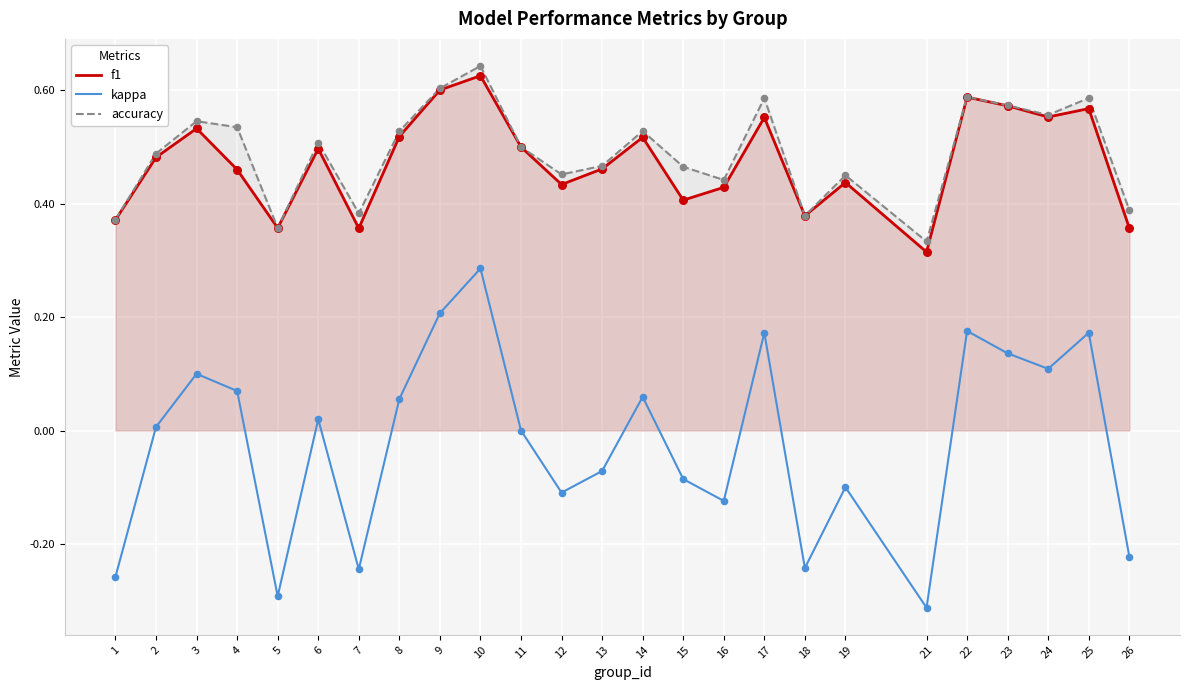

At which category is the sum across all series the highest?

10